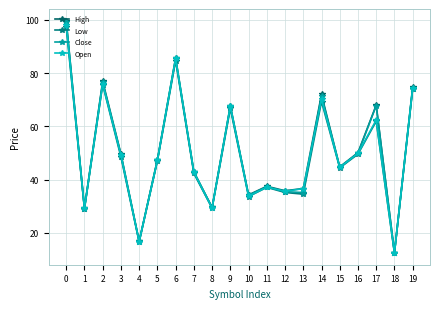

What is the sum of all Open values?

999.1